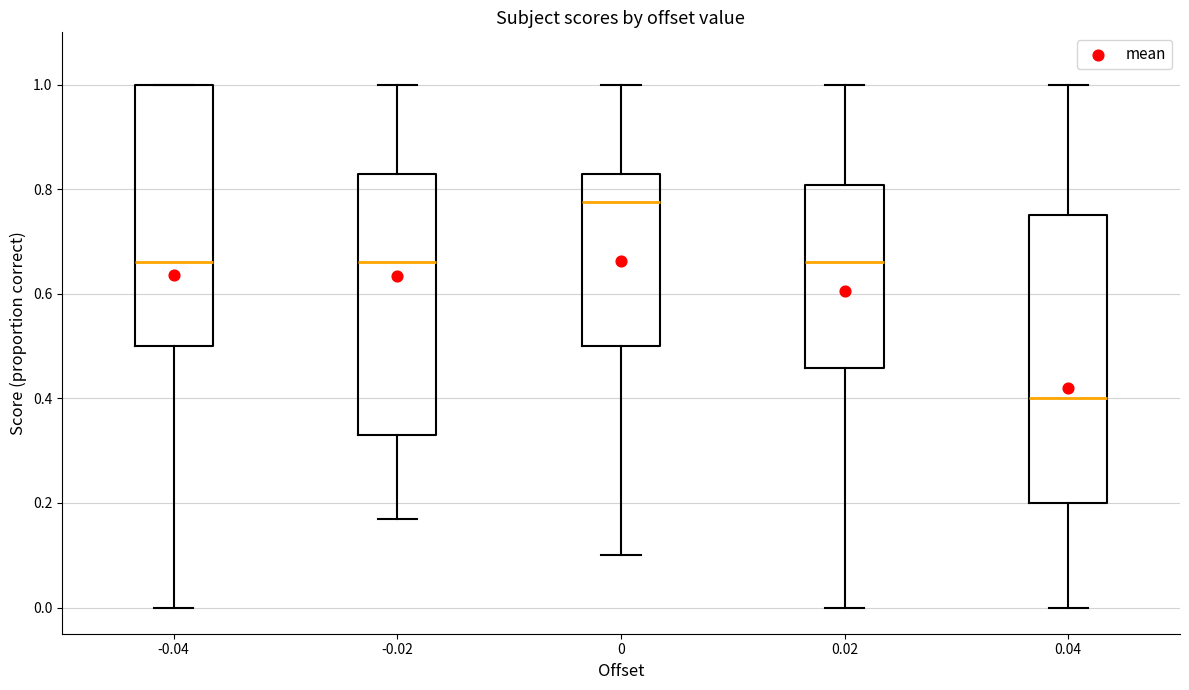

Which box has the highest median line?

0